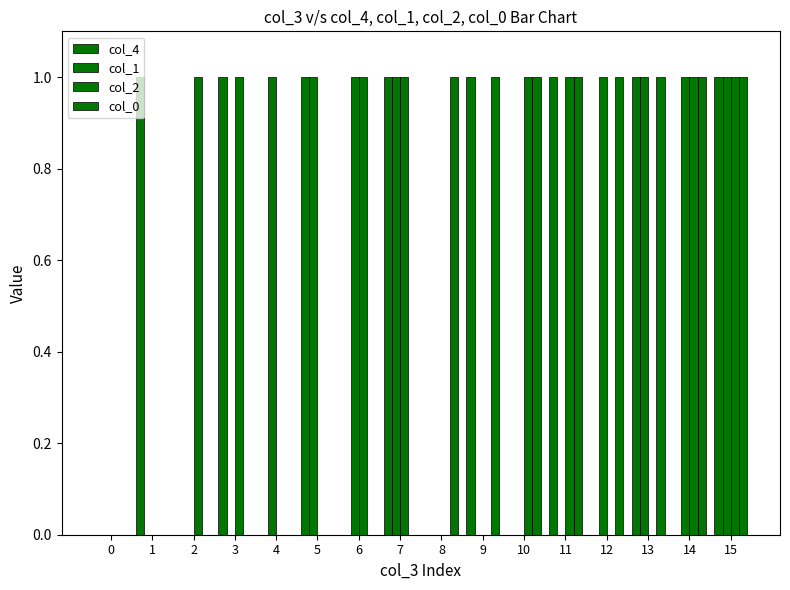

Which series has the largest total across all categories?

col_4